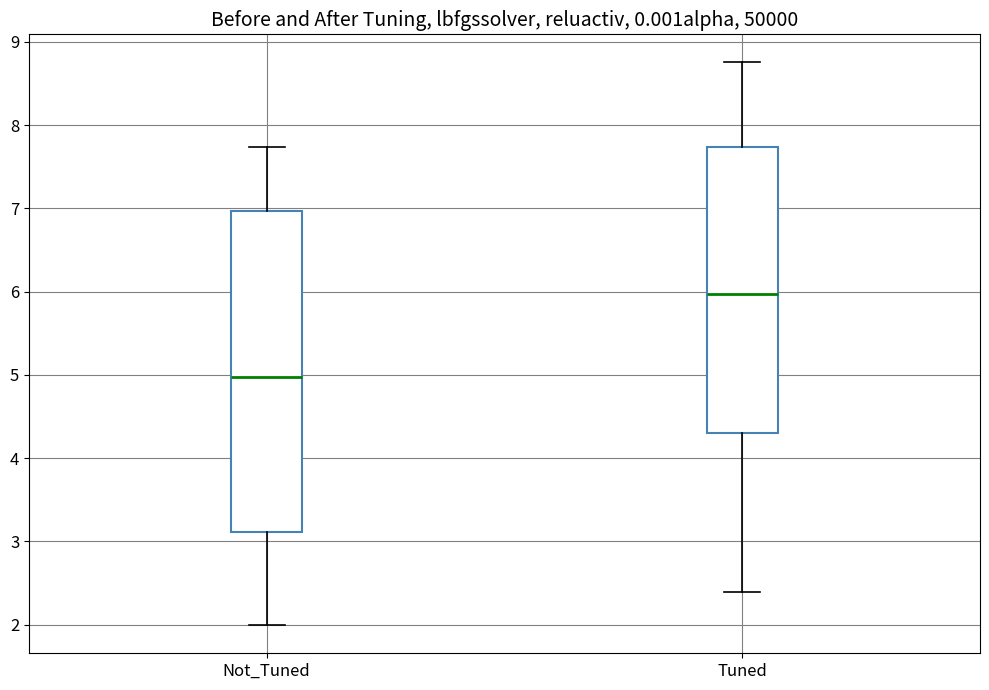

Which box's median line is the lowest?

Not_Tuned